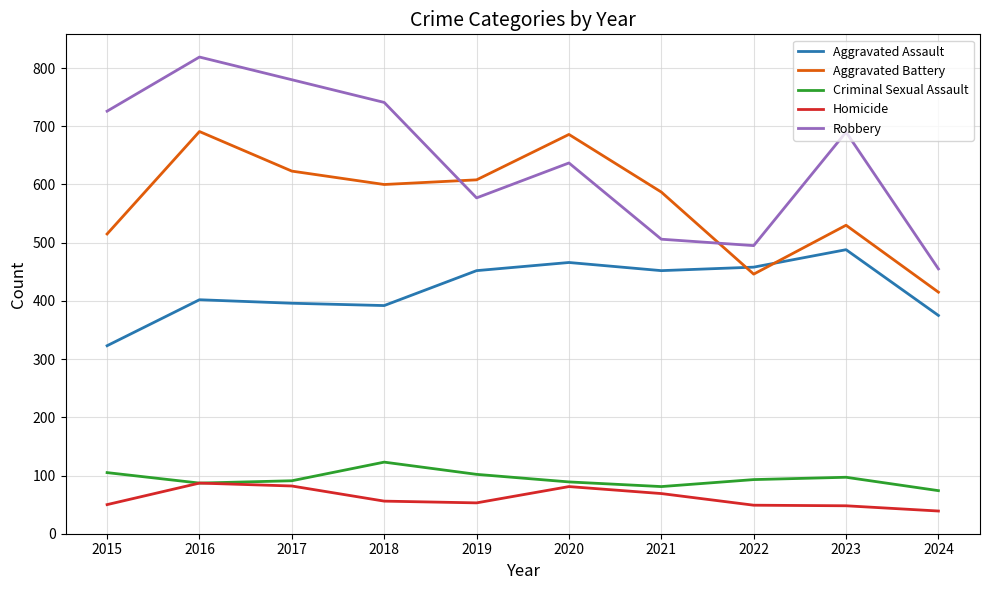

Where does the Criminal Sexual Assault series first go above 93?

2015